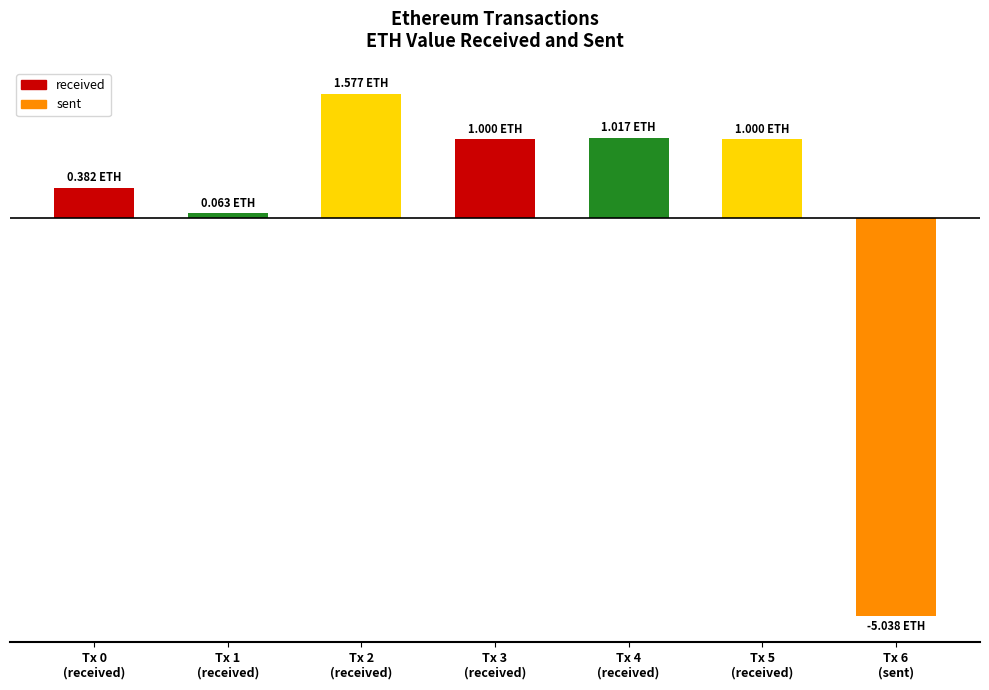

What is the smallest value displayed?

-5.0